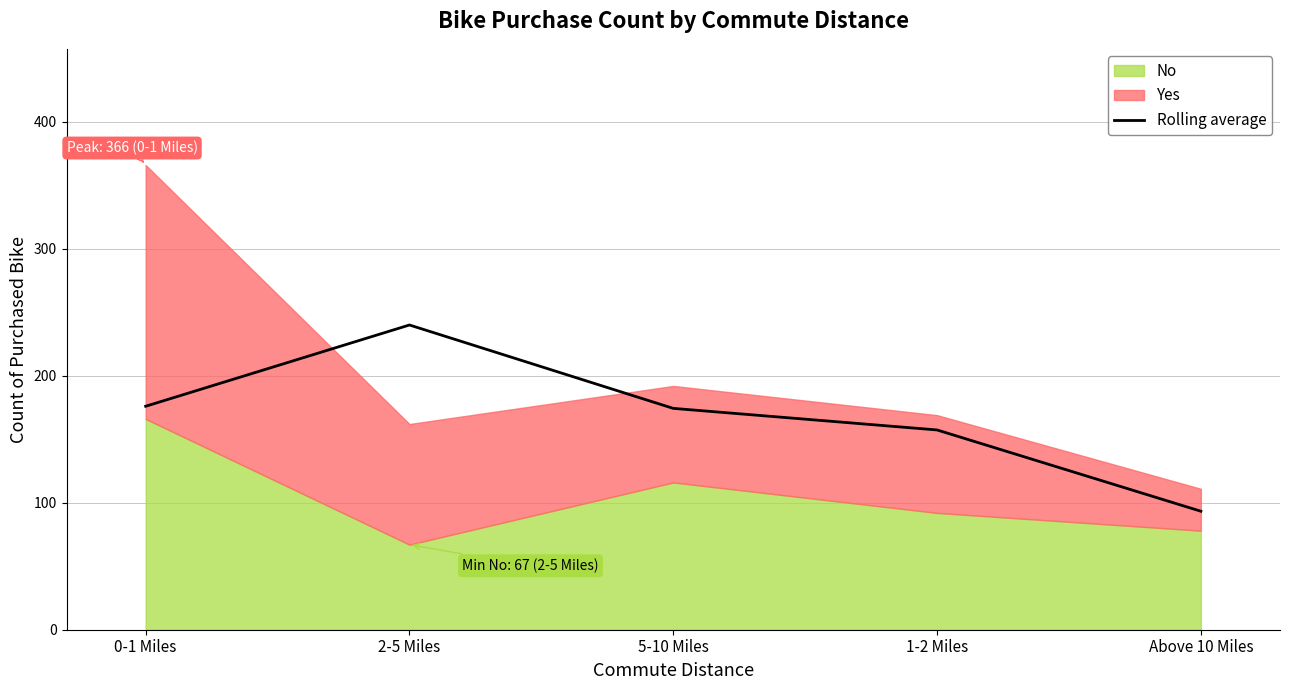

Count the number of categories in the chart.

5